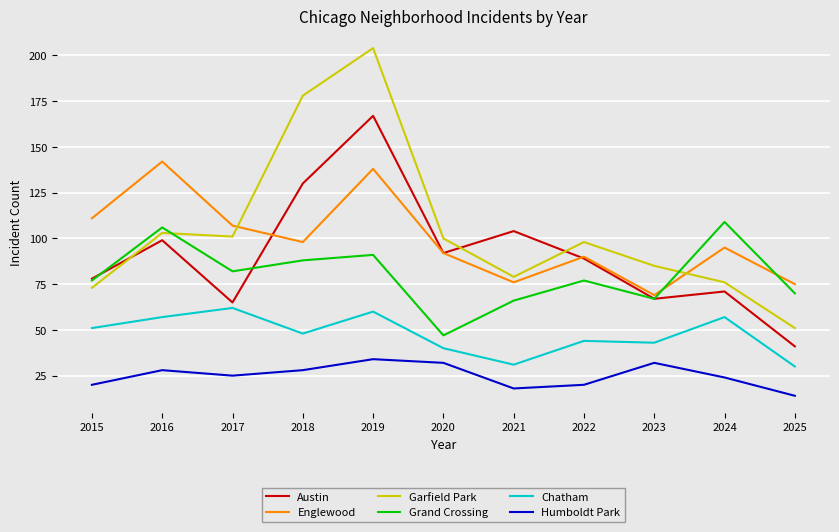

Which series has the widest spread of values?

Garfield Park